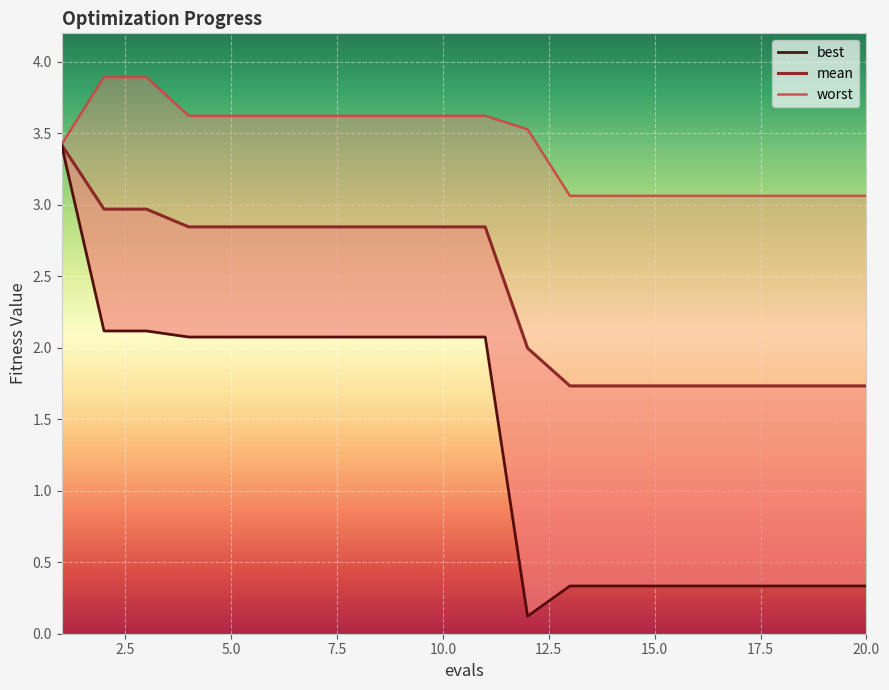

What are all the series names shown in the legend?

mean, best, worst